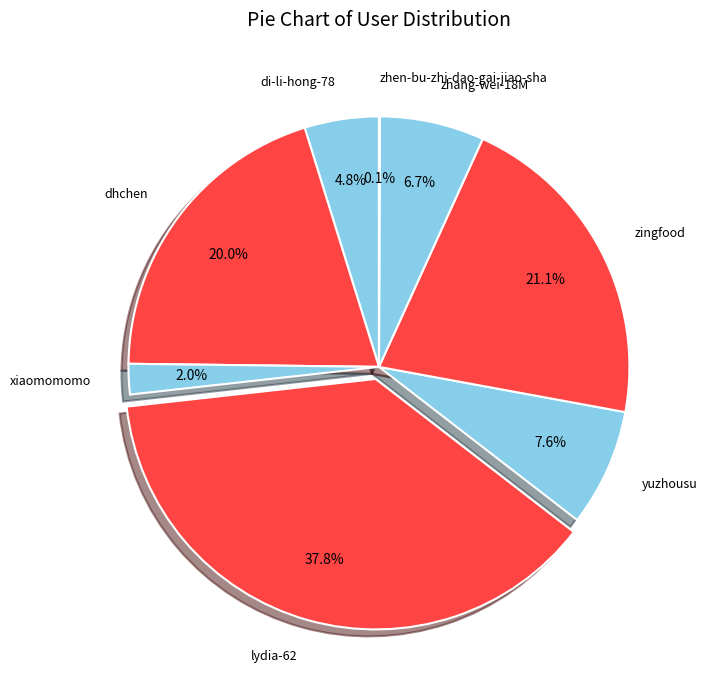

Which has a higher value, dhchen or xiaomomomo?

dhchen